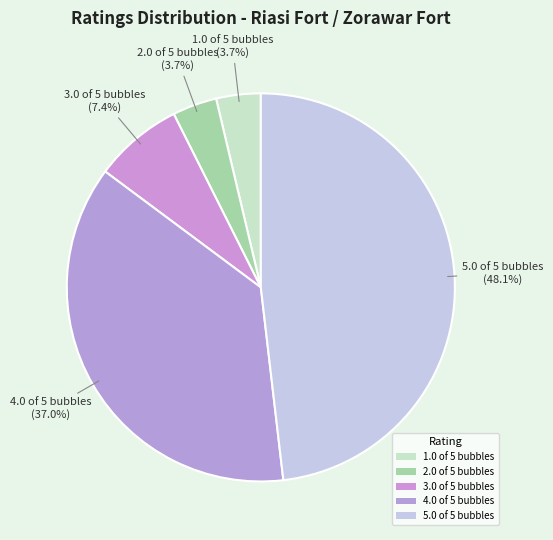

Count the number of slices in the pie.

5